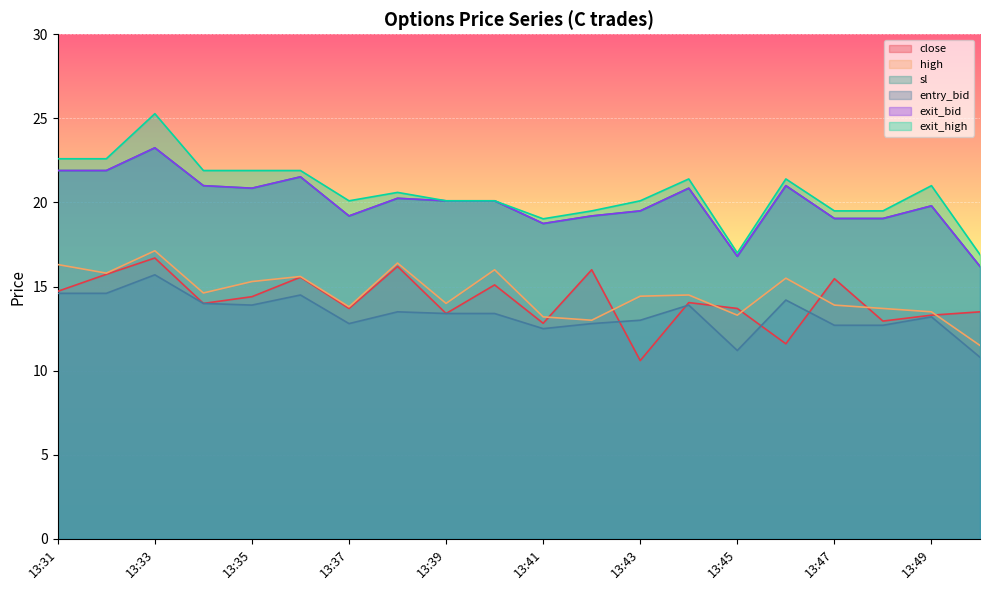

Which category has the lowest value across all series?

13:43